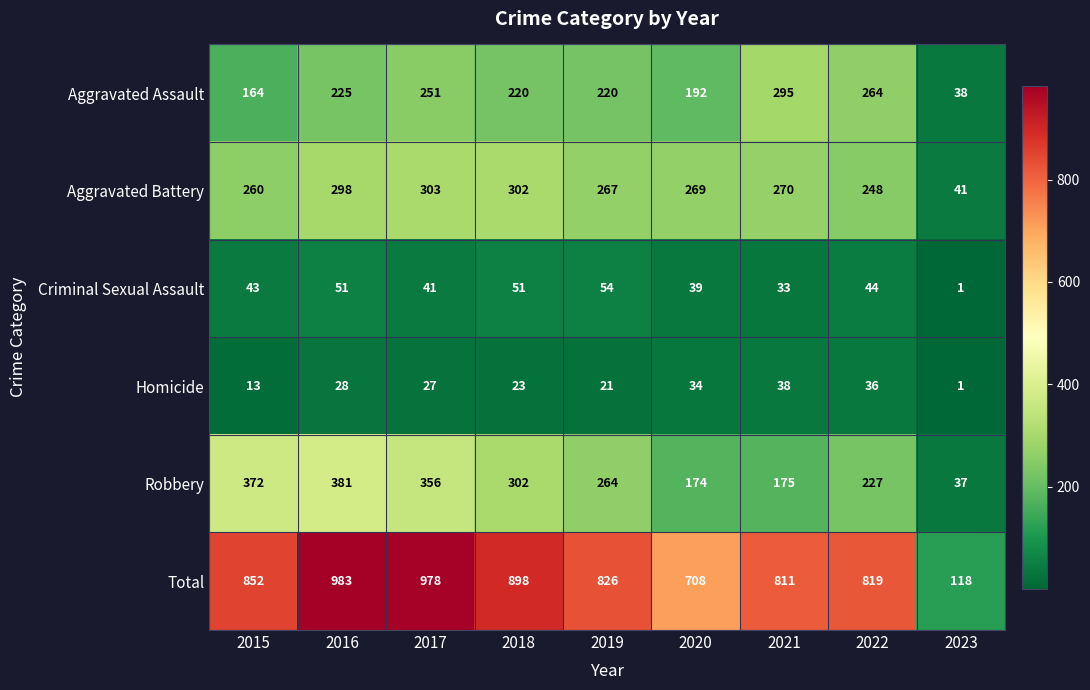

How many series are shown in this chart?

6